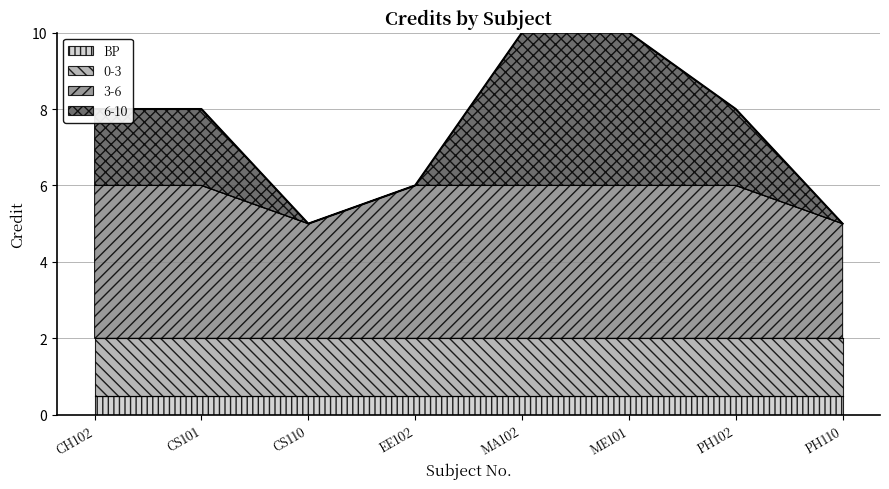

How many lines are shown in the chart?

4